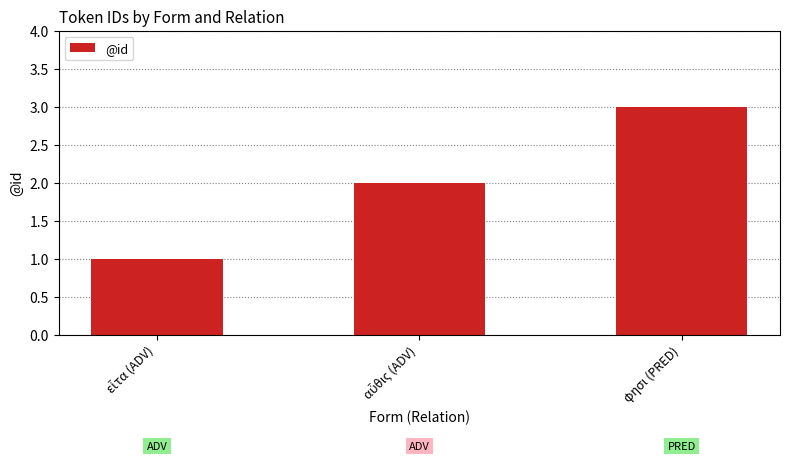

Reading left to right, extract all data points from this chart.

1	2	3